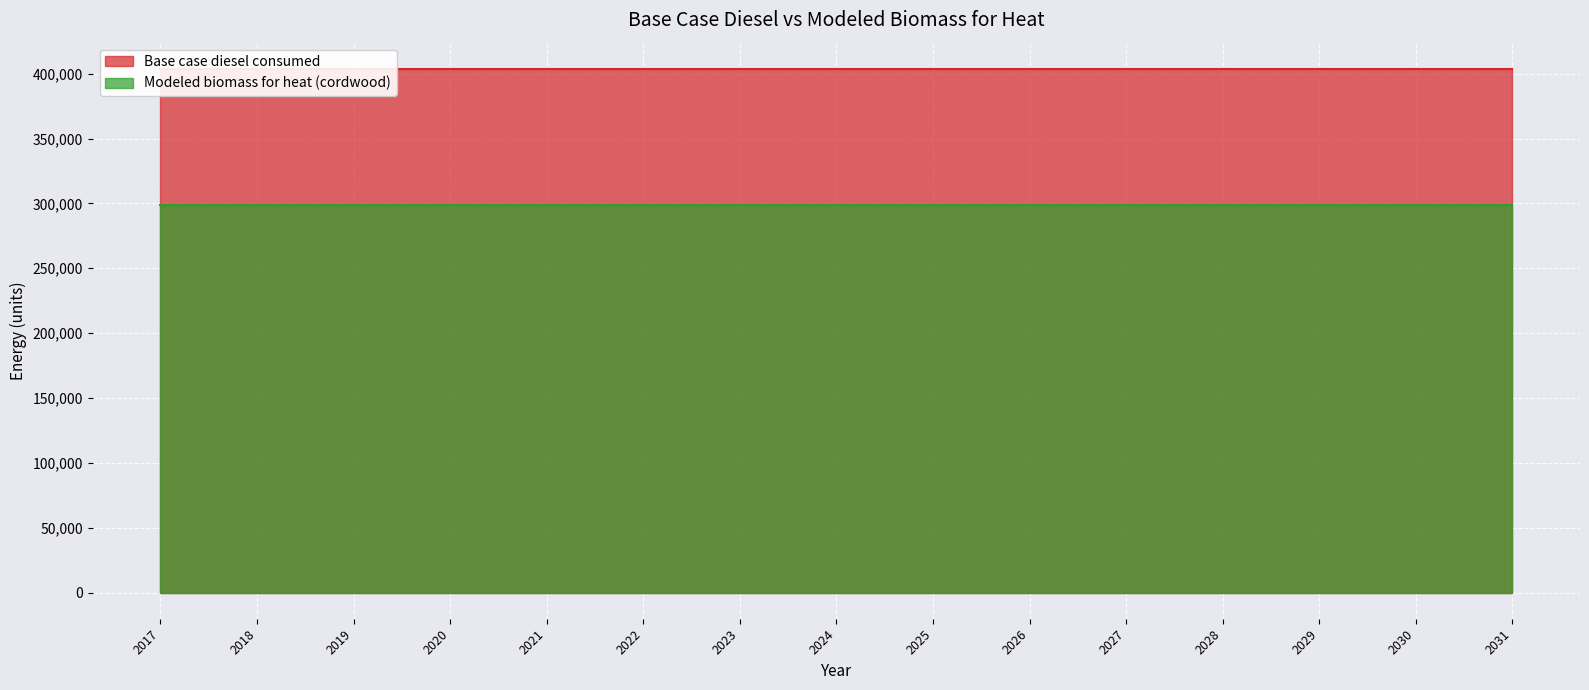

Which series changed the most between 2020 and 2026?

Base case diesel consumed